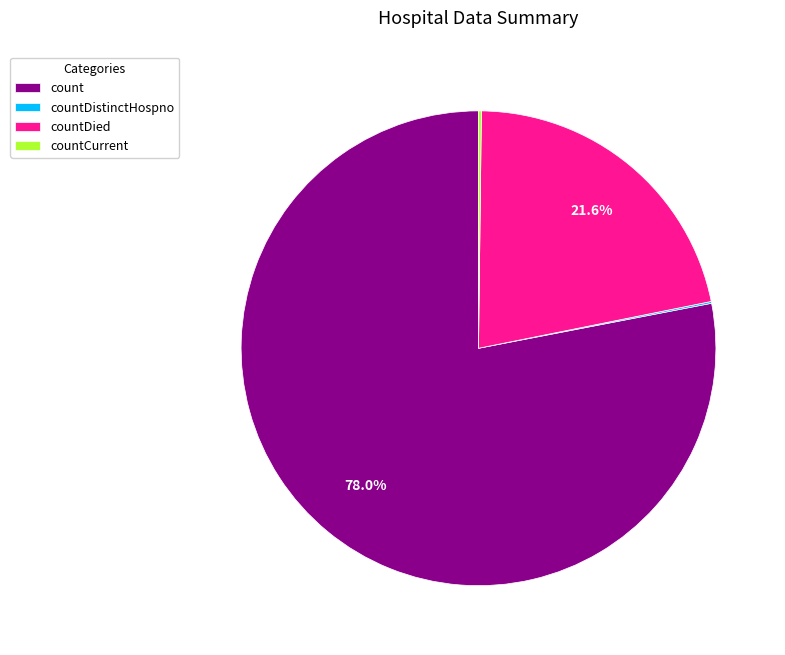

How much of the chart is everything except countDied?

78.4%